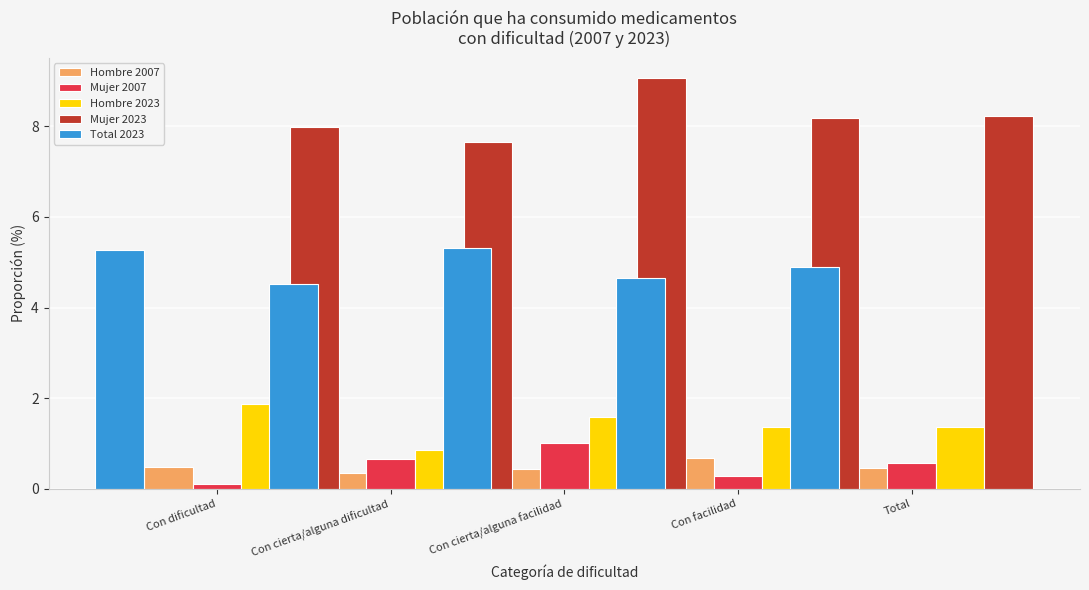

What is the difference between the maximum and minimum values in the Hombre 2023 series?

1.0